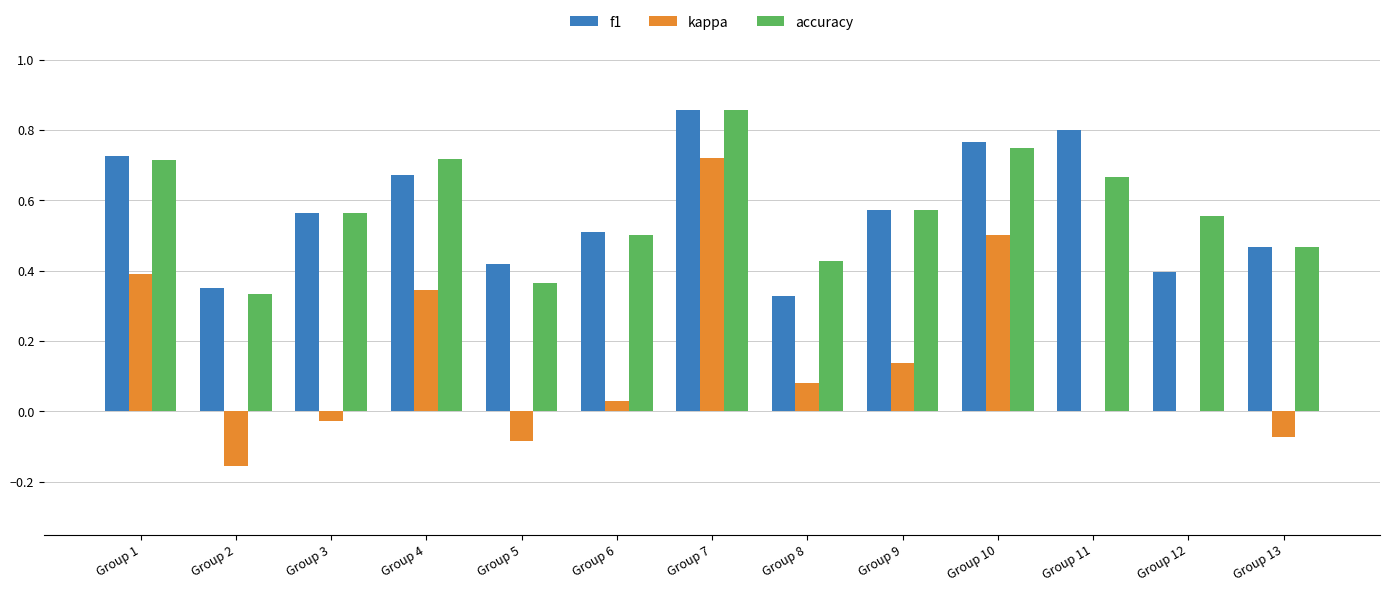

Between Group 7 and Group 10, which series saw the biggest shift?

kappa